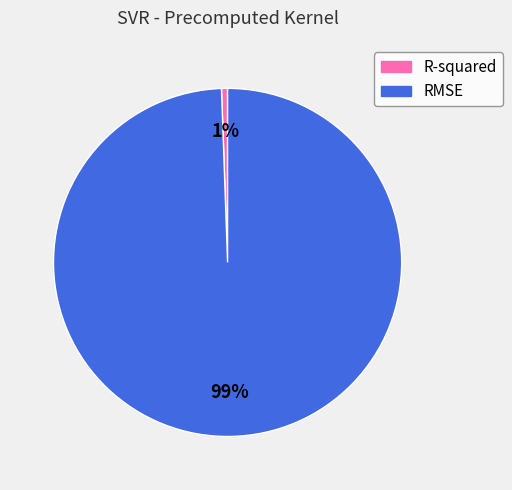

Between RMSE and R-squared, which is larger?

RMSE